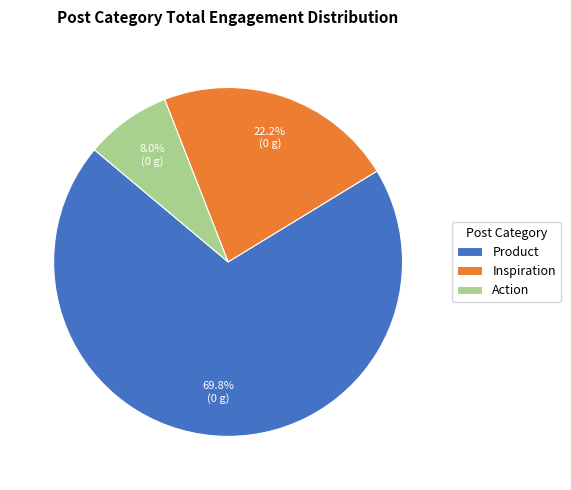

Combined, do Product and Action account for over 50%?

Yes